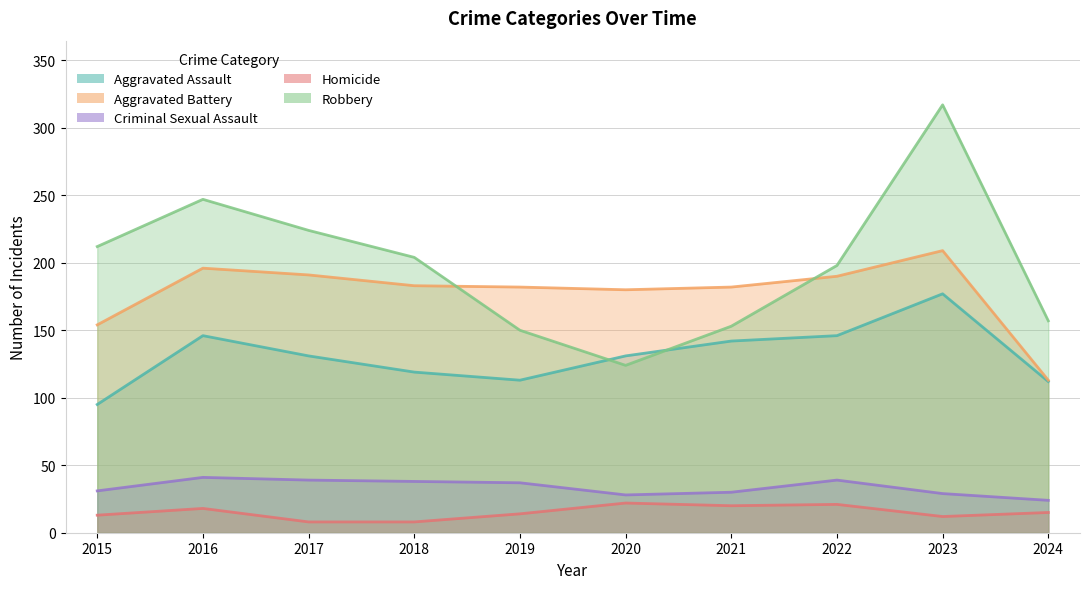

What is the sum of all Robbery values?

1986